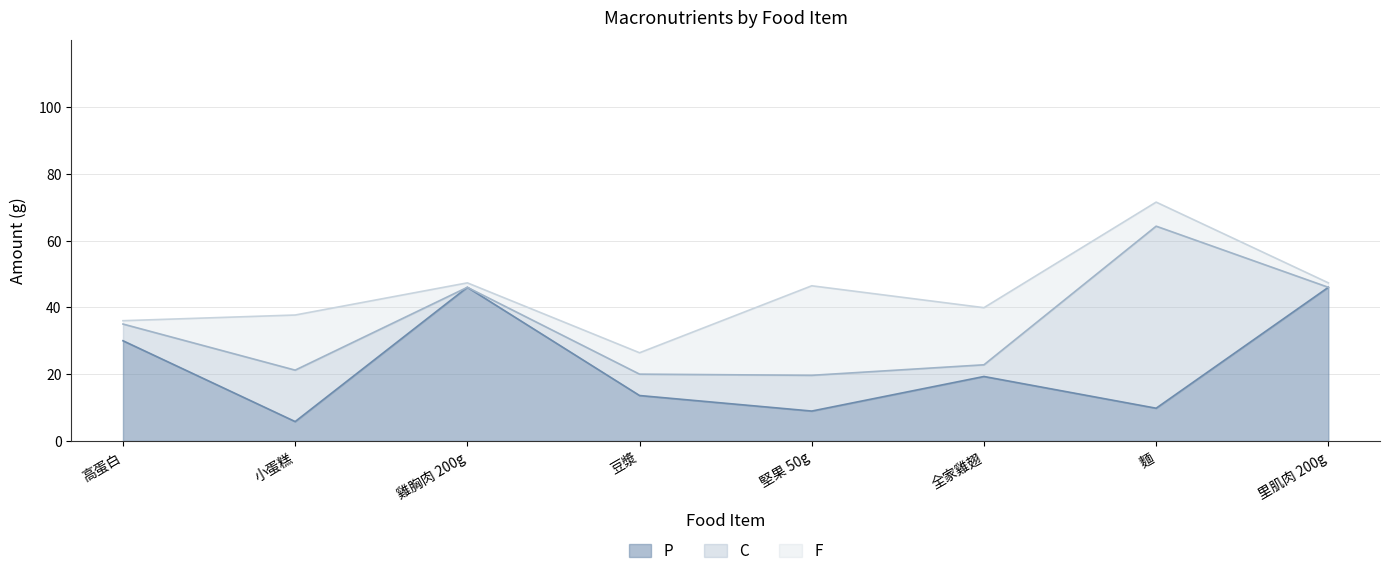

At 麵, list the series in order from largest to smallest.

C, P, F